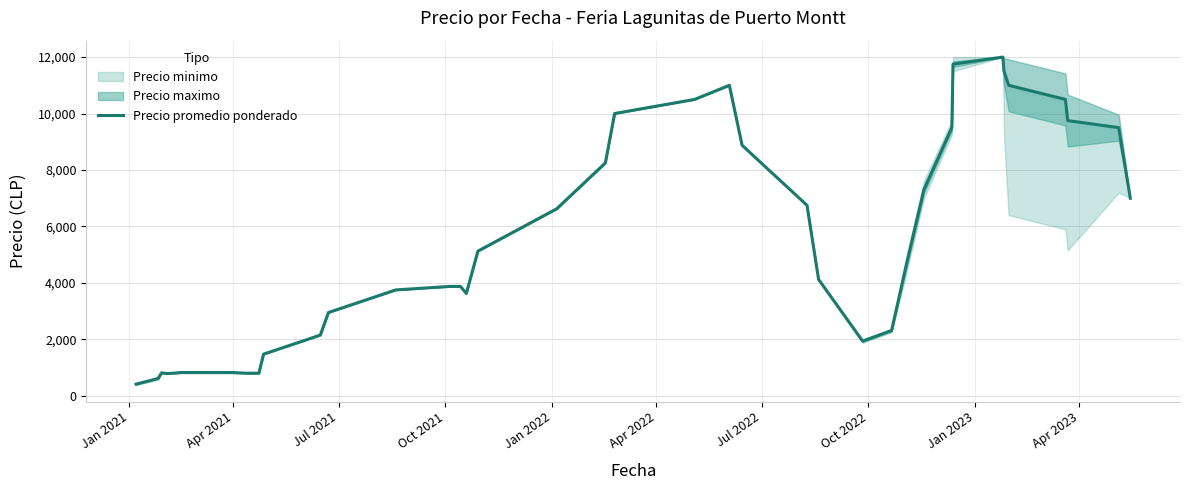

What is the lowest value of the Precio promedio ponderado series?

412.5